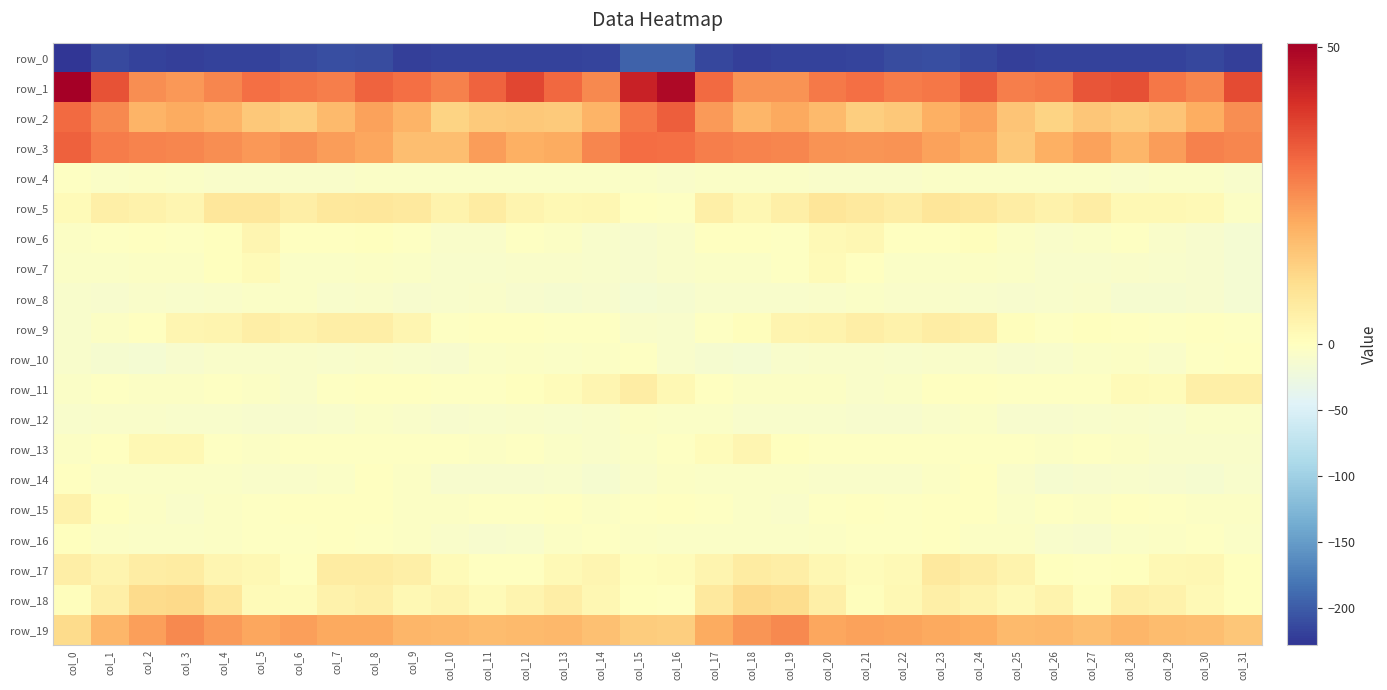

Reading right to left, list all the values displayed in this chart.

row_0: col_31=-220.7	col_30=-214.7	col_29=-218.3	col_28=-219.0	col_27=-219.0	col_26=-218.5	col_25=-220.4	col_24=-214.9	col_23=-209.1	col_22=-210.6	col_21=-217.5	col_20=-217.9	col_19=-218.9	col_18=-219.4	col_17=-214.7	col_16=-194.7	col_15=-195.2	col_14=-217.3	col_13=-218.4	col_12=-219.1	col_11=-218.8	col_10=-219.1	col_9=-219.4	col_8=-211.8	col_7=-208.9	col_6=-213.1	col_5=-218.6	col_4=-217.8	col_3=-219.8	col_2=-218.9	col_1=-212.5	col_0=-228.2
row_1: col_31=35.8	col_30=26.3	col_29=28.9	col_28=35.2	col_27=34.4	col_26=28.2	col_25=27.8	col_24=32.6	col_23=28.7	col_22=27.8	col_21=29.9	col_20=28.4	col_19=24.4	col_18=24.3	col_17=30.8	col_16=48.7	col_15=43.3	col_14=26.1	col_13=31.2	col_12=36.6	col_11=31.8	col_10=27.1	col_9=30.2	col_8=31.9	col_7=27.5	col_6=28.8	col_5=29.8	col_4=26.5	col_3=23.7	col_2=25.3	col_1=34.7	col_0=50.8
row_2: col_31=25.4	col_30=20.2	col_29=15.9	col_28=14.0	col_27=15.1	col_26=12.5	col_25=15.5	col_24=22.2	col_23=19.7	col_22=14.8	col_21=13.9	col_20=17.8	col_19=20.7	col_18=18.6	col_17=23.2	col_16=32.8	col_15=28.7	col_14=18.8	col_13=14.4	col_12=15.0	col_11=14.5	col_10=12.3	col_9=18.9	col_8=22.1	col_7=17.7	col_6=13.9	col_5=14.8	col_4=19.0	col_3=20.3	col_2=18.8	col_1=25.8	col_0=30.9
row_3: col_31=26.5	col_30=27.0	col_29=22.9	col_28=18.6	col_27=22.0	col_26=19.7	col_25=15.1	col_24=20.4	col_23=22.1	col_22=24.4	col_21=23.9	col_20=24.4	col_19=26.5	col_18=26.7	col_17=27.7	col_16=30.0	col_15=30.5	col_14=26.6	col_13=20.3	col_12=19.6	col_11=22.8	col_10=16.7	col_9=17.1	col_8=21.3	col_7=23.0	col_6=24.9	col_5=23.5	col_4=25.1	col_3=26.5	col_2=27.0	col_1=28.1	col_0=32.3
row_4: col_31=-10.1	col_30=-6.6	col_29=-6.0	col_28=-7.2	col_27=-6.5	col_26=-6.2	col_25=-6.1	col_24=-6.0	col_23=-6.6	col_22=-8.4	col_21=-7.9	col_20=-7.7	col_19=-7.0	col_18=-5.6	col_17=-5.8	col_16=-8.7	col_15=-7.0	col_14=-5.5	col_13=-6.5	col_12=-6.9	col_11=-6.1	col_10=-6.3	col_9=-5.7	col_8=-6.0	col_7=-7.3	col_6=-8.5	col_5=-7.4	col_4=-7.6	col_3=-6.7	col_2=-5.0	col_1=-5.8	col_0=-3.1
row_5: col_31=-4.5	col_30=1.7	col_29=2.2	col_28=2.1	col_27=5.9	col_26=4.3	col_25=5.7	col_24=7.2	col_23=8.2	col_22=5.6	col_21=6.9	col_20=8.1	col_19=4.8	col_18=2.4	col_17=4.9	col_16=-3.1	col_15=-1.8	col_14=2.7	col_13=2.0	col_12=3.5	col_11=6.0	col_10=3.9	col_9=6.8	col_8=7.7	col_7=7.4	col_6=5.5	col_5=7.7	col_4=7.7	col_3=2.8	col_2=4.2	col_1=5.0	col_0=1.5
row_6: col_31=-15.6	col_30=-11.0	col_29=-7.3	col_28=-2.4	col_27=-6.7	col_26=-7.8	col_25=-4.8	col_24=0.7	col_23=-0.4	col_22=-1.6	col_21=2.5	col_20=1.6	col_19=-2.6	col_18=-1.7	col_17=-1.4	col_16=-8.3	col_15=-11.7	col_14=-10.0	col_13=-4.5	col_12=-3.1	col_11=-8.0	col_10=-7.6	col_9=-1.9	col_8=0.3	col_7=-0.8	col_6=-0.6	col_5=3.0	col_4=0.2	col_3=-3.3	col_2=-0.3	col_1=-1.8	col_0=-4.8
row_7: col_31=-14.6	col_30=-11.7	col_29=-8.9	col_28=-8.1	col_27=-8.9	col_26=-9.6	col_25=-7.0	col_24=-5.1	col_23=-5.4	col_22=-6.9	col_21=-0.9	col_20=1.5	col_19=-2.8	col_18=-5.5	col_17=-6.3	col_16=-8.6	col_15=-11.0	col_14=-10.7	col_13=-7.9	col_12=-8.4	col_11=-9.5	col_10=-9.1	col_9=-6.1	col_8=-5.0	col_7=-6.0	col_6=-5.6	col_5=1.3	col_4=0.2	col_3=-4.3	col_2=-4.9	col_1=-7.0	col_0=-7.0
row_8: col_31=-14.6	col_30=-11.2	col_29=-13.2	col_28=-13.2	col_27=-8.7	col_26=-9.0	col_25=-11.3	col_24=-10.1	col_23=-8.8	col_22=-8.4	col_21=-6.0	col_20=-8.3	col_19=-9.4	col_18=-9.6	col_17=-10.3	col_16=-14.0	col_15=-14.8	col_14=-11.8	col_13=-13.4	col_12=-11.9	col_11=-8.1	col_10=-10.0	col_9=-11.7	col_8=-8.8	col_7=-9.2	col_6=-7.0	col_5=-6.5	col_4=-8.7	col_3=-9.9	col_2=-8.7	col_1=-11.0	col_0=-10.6
row_9: col_31=-2.7	col_30=-0.9	col_29=-2.4	col_28=-1.4	col_27=0.2	col_26=-3.1	col_25=0.6	col_24=4.9	col_23=5.9	col_22=4.2	col_21=5.4	col_20=3.8	col_19=3.5	col_18=0.7	col_17=-3.3	col_16=-10.0	col_15=-7.7	col_14=-1.8	col_13=-2.2	col_12=-0.5	col_11=-1.2	col_10=-2.8	col_9=3.1	col_8=5.4	col_7=5.5	col_6=4.3	col_5=5.3	col_4=3.4	col_3=2.9	col_2=-0.5	col_1=-4.9	col_0=-9.4
row_10: col_31=-1.0	col_30=-2.6	col_29=-7.3	col_28=-5.3	col_27=-5.7	col_26=-9.2	col_25=-12.4	col_24=-8.0	col_23=-8.6	col_22=-8.9	col_21=-8.2	col_20=-8.3	col_19=-9.4	col_18=-14.3	col_17=-14.1	col_16=-9.0	col_15=-3.4	col_14=-5.2	col_13=-6.8	col_12=-5.1	col_11=-6.9	col_10=-10.9	col_9=-10.7	col_8=-7.9	col_7=-9.0	col_6=-8.7	col_5=-7.8	col_4=-8.5	col_3=-11.1	col_2=-15.2	col_1=-13.4	col_0=-10.0
row_11: col_31=4.8	col_30=4.8	col_29=0.8	col_28=1.4	col_27=-1.8	col_26=-2.1	col_25=-1.8	col_24=-1.0	col_23=-1.4	col_22=-7.1	col_21=-7.2	col_20=-3.8	col_19=-3.6	col_18=-5.1	col_17=-1.5	col_16=2.1	col_15=5.7	col_14=2.8	col_13=1.0	col_12=0.4	col_11=-2.9	col_10=-1.9	col_9=-1.1	col_8=-1.0	col_7=-3.0	col_6=-8.6	col_5=-5.3	col_4=-3.2	col_3=-4.6	col_2=-4.3	col_1=-2.5	col_0=-5.6
row_12: col_31=-6.3	col_30=-5.8	col_29=-10.6	col_28=-8.6	col_27=-9.3	col_26=-11.1	col_25=-10.9	col_24=-6.6	col_23=-8.1	col_22=-11.6	col_21=-11.9	col_20=-9.8	col_19=-10.0	col_18=-9.4	col_17=-6.7	col_16=-5.4	col_15=-4.2	col_14=-8.2	col_13=-10.2	col_12=-8.0	col_11=-10.5	col_10=-11.8	col_9=-8.4	col_8=-7.0	col_7=-9.2	col_6=-12.3	col_5=-11.0	col_4=-9.8	col_3=-9.7	col_2=-8.9	col_1=-7.8	col_0=-10.4
row_13: col_31=-7.5	col_30=-7.6	col_29=-7.8	col_28=-4.7	col_27=-3.0	col_26=-4.0	col_25=-3.2	col_24=-2.5	col_23=-2.4	col_22=-3.0	col_21=-3.0	col_20=-2.9	col_19=0.4	col_18=2.8	col_17=1.1	col_16=-2.1	col_15=-5.7	col_14=-8.5	col_13=-6.7	col_12=-3.4	col_11=-4.0	col_10=-3.5	col_9=-2.6	col_8=-2.4	col_7=-2.9	col_6=-2.3	col_5=-3.7	col_4=-2.1	col_3=2.1	col_2=2.1	col_1=-0.8	col_0=-4.3
row_14: col_31=-9.4	col_30=-13.0	col_29=-11.7	col_28=-10.6	col_27=-11.2	col_26=-12.7	col_25=-7.9	col_24=-1.3	col_23=-4.7	col_22=-8.3	col_21=-7.7	col_20=-7.5	col_19=-6.2	col_18=-5.9	col_17=-7.1	col_16=-4.4	col_15=-8.2	col_14=-13.9	col_13=-10.3	col_12=-11.3	col_11=-11.8	col_10=-11.8	col_9=-4.5	col_8=-1.6	col_7=-7.0	col_6=-7.5	col_5=-8.4	col_4=-6.7	col_3=-5.9	col_2=-6.6	col_1=-5.9	col_0=-0.9
row_15: col_31=-3.9	col_30=-4.0	col_29=-2.8	col_28=-1.7	col_27=-3.7	col_26=-3.1	col_25=-6.1	col_24=-1.3	col_23=-0.7	col_22=-1.8	col_21=-1.5	col_20=-3.1	col_19=-7.5	col_18=-5.8	col_17=-2.0	col_16=-1.1	col_15=-2.1	col_14=-4.8	col_13=-1.0	col_12=-3.3	col_11=-3.2	col_10=-4.4	col_9=-4.7	col_8=-0.4	col_7=-1.6	col_6=-1.2	col_5=-2.0	col_4=-4.8	col_3=-7.8	col_2=-3.8	col_1=0.1	col_0=4.3
row_16: col_31=-5.8	col_30=-2.8	col_29=-3.7	col_28=-7.1	col_27=-11.5	col_26=-9.8	col_25=-5.2	col_24=-3.7	col_23=-0.7	col_22=-2.2	col_21=-2.8	col_20=-3.7	col_19=-6.0	col_18=-5.8	col_17=-6.5	col_16=-6.3	col_15=-5.1	col_14=-3.1	col_13=-4.3	col_12=-9.0	col_11=-12.0	col_10=-7.9	col_9=-4.2	col_8=-2.7	col_7=-0.7	col_6=-2.8	col_5=-2.9	col_4=-4.8	col_3=-5.9	col_2=-5.9	col_1=-4.4	col_0=0.3
row_17: col_31=0.1	col_30=2.6	col_29=2.3	col_28=0.3	col_27=-1.6	col_26=0.2	col_25=3.8	col_24=5.9	col_23=7.0	col_22=1.9	col_21=1.0	col_20=2.4	col_19=5.3	col_18=6.3	col_17=3.2	col_16=0.8	col_15=0.8	col_14=3.0	col_13=1.8	col_12=-0.6	col_11=-1.6	col_10=1.6	col_9=5.1	col_8=6.3	col_7=6.0	col_6=-0.0	col_5=2.0	col_4=3.0	col_3=6.3	col_2=5.8	col_1=3.3	col_0=5.5
row_18: col_31=0.4	col_30=2.0	col_29=4.2	col_28=5.1	col_27=0.7	col_26=3.7	col_25=1.7	col_24=3.8	col_23=5.0	col_22=2.2	col_21=0.5	col_20=4.9	col_19=10.4	col_18=11.4	col_17=7.1	col_16=-0.0	col_15=0.3	col_14=2.6	col_13=5.5	col_12=3.3	col_11=1.2	col_10=3.5	col_9=2.1	col_8=4.8	col_7=4.1	col_6=1.1	col_5=1.4	col_4=7.4	col_3=11.2	col_2=10.9	col_1=5.1	col_0=0.6
row_19: col_31=15.4	col_30=16.8	col_29=17.1	col_28=18.3	col_27=17.0	col_26=18.2	col_25=17.8	col_24=20.1	col_23=20.8	col_22=21.5	col_21=22.0	col_20=21.3	col_19=26.0	col_18=23.8	col_17=20.3	col_16=13.5	col_15=14.1	col_14=16.6	col_13=17.9	col_12=17.8	col_11=17.1	col_10=18.1	col_9=18.5	col_8=20.7	col_7=20.8	col_6=22.3	col_5=21.2	col_4=23.1	col_3=26.2	col_2=22.5	col_1=18.6	col_0=10.9